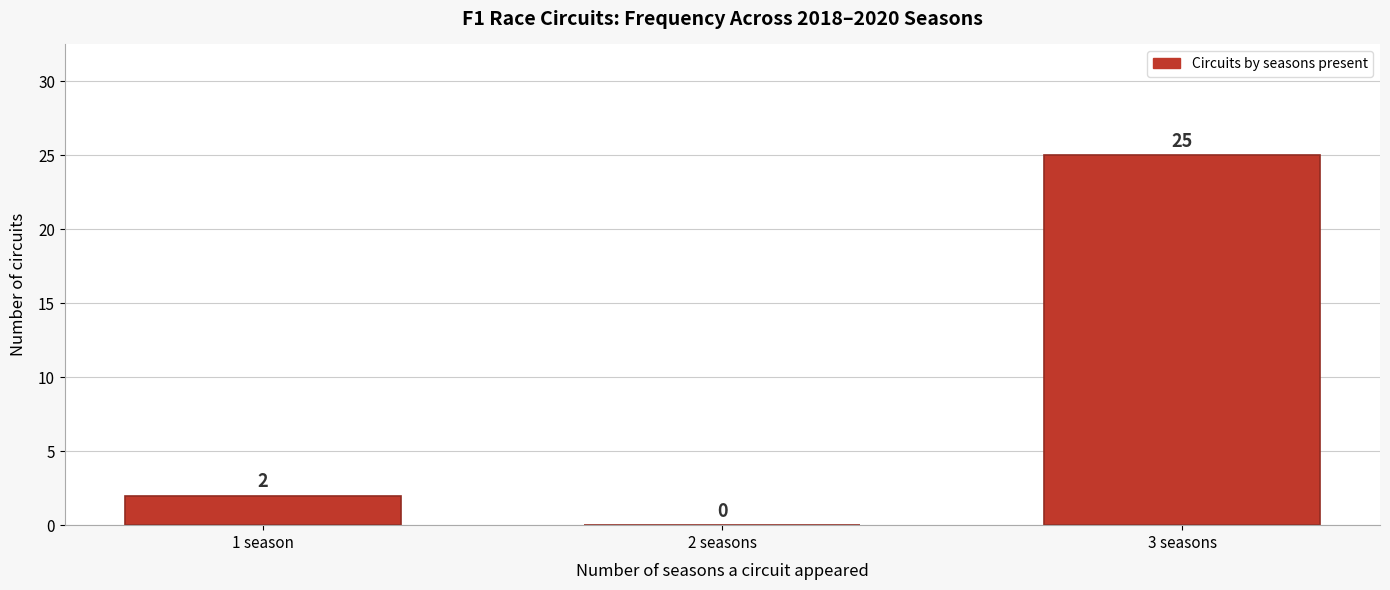

Reading left to right, what are all the values shown in this chart?

1 season=2	2 seasons=0	3 seasons=25